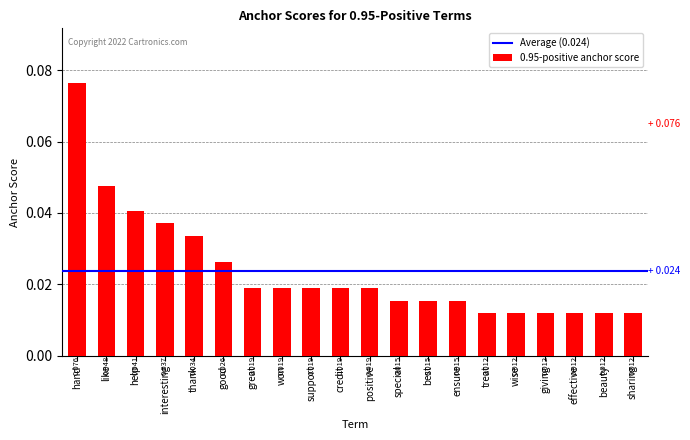

Which has a higher value, good or support?

good